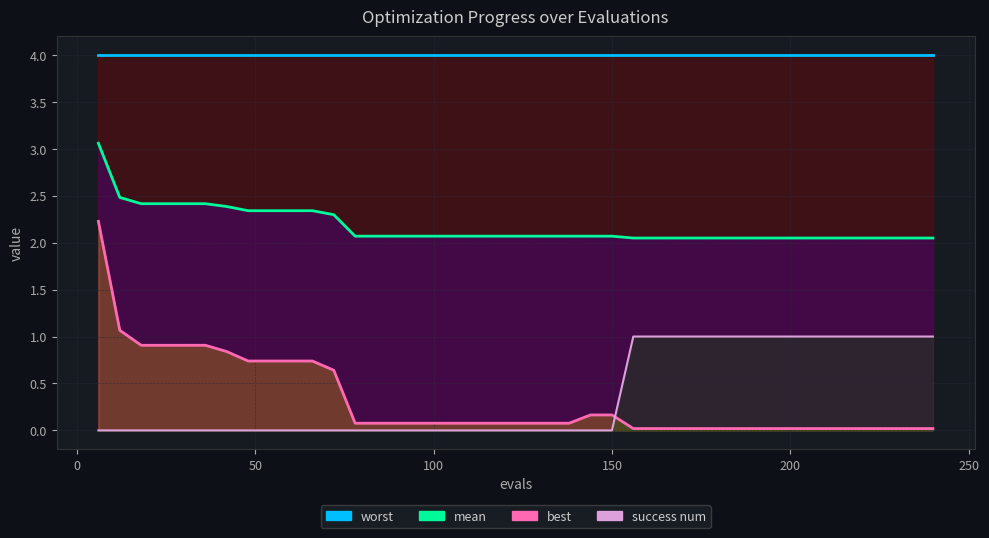

Is the value of success num at 10 greater than the value of mean at 36?

No